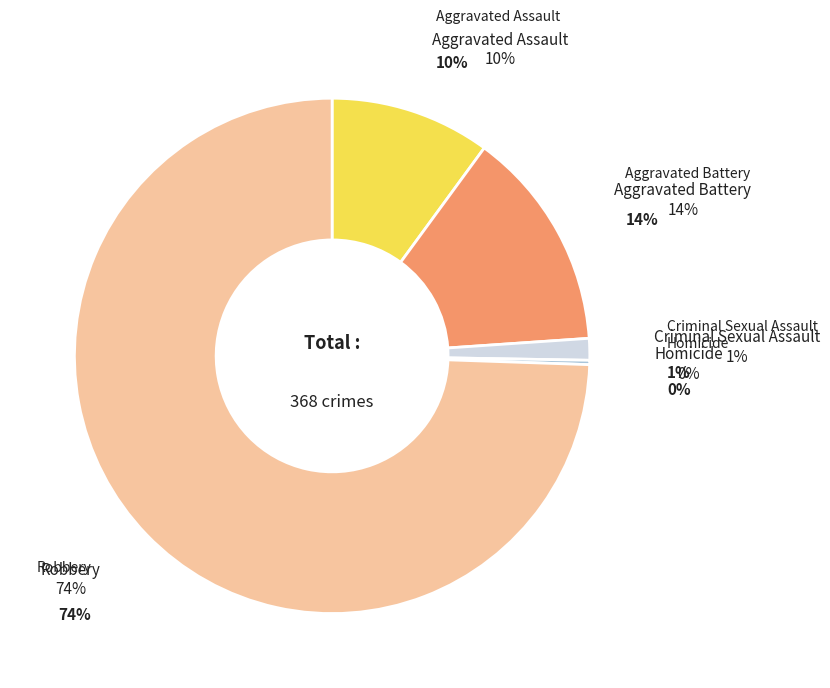

Do Robbery and Homicide together represent more than half of the pie?

Yes